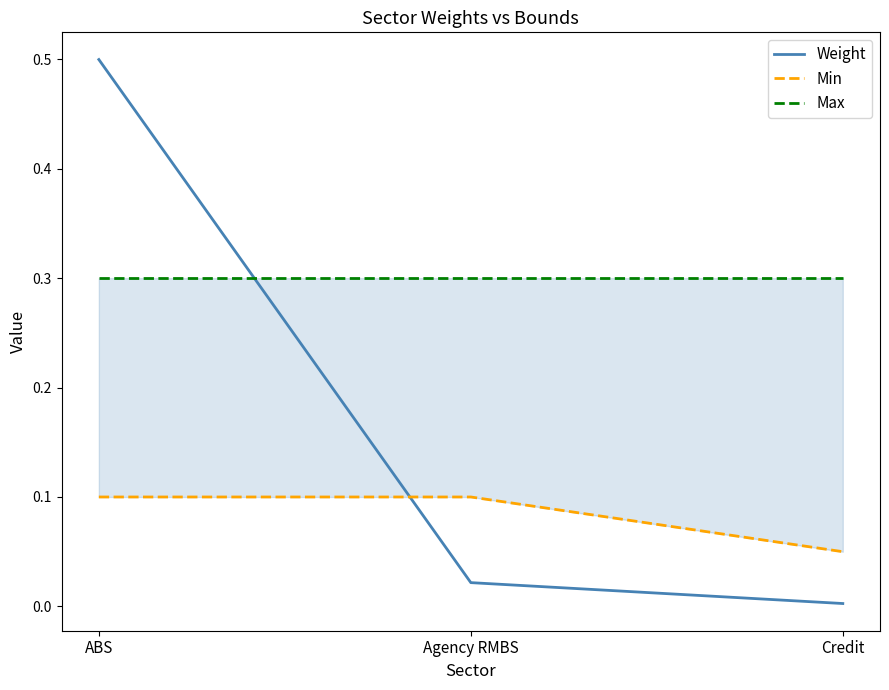

The Max series shows 0.1 at Credit. True or false?

False